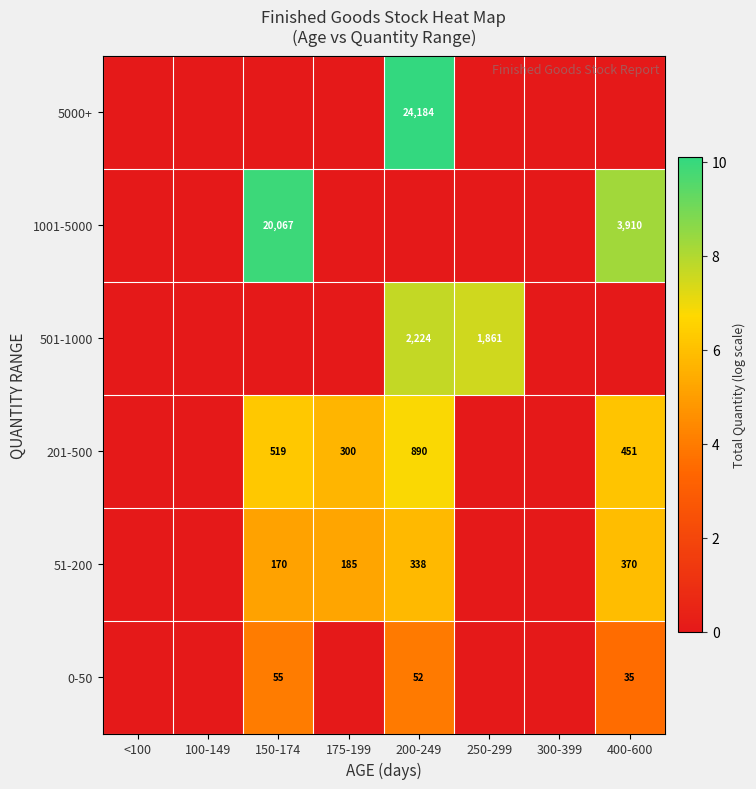

The 0-50 series shows 38 at 150-174. True or false?

False